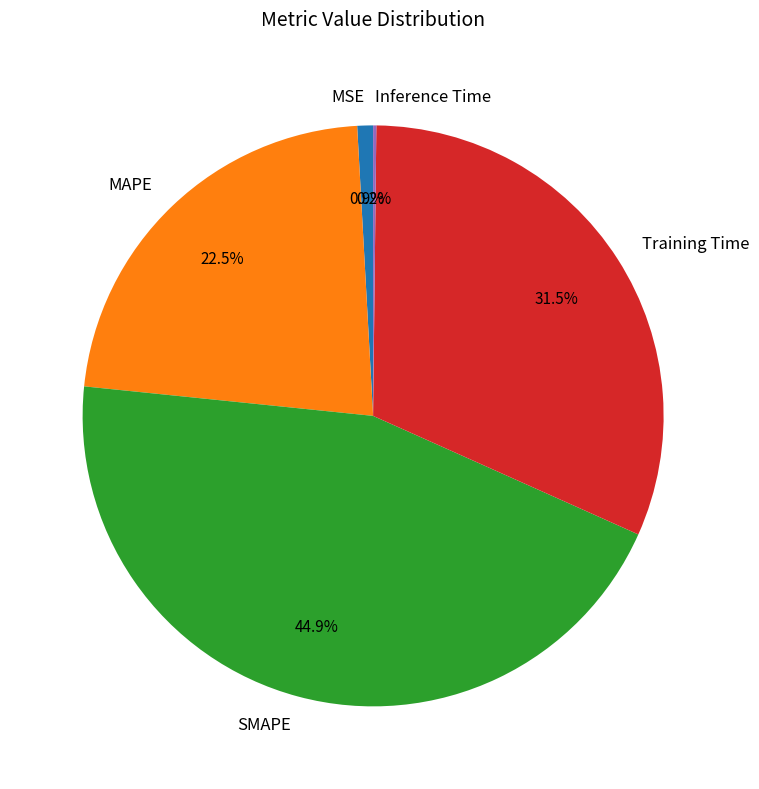

What is the largest slice in the pie chart?

SMAPE